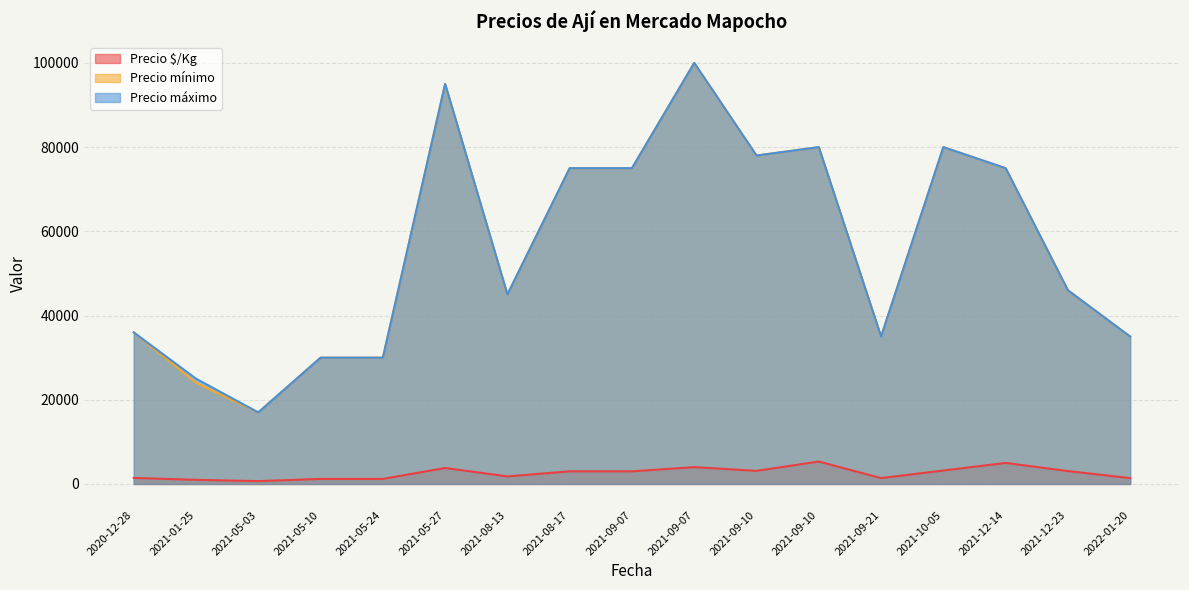

What is the difference between the maximum and minimum values in the Precio $/Kg series?

4653